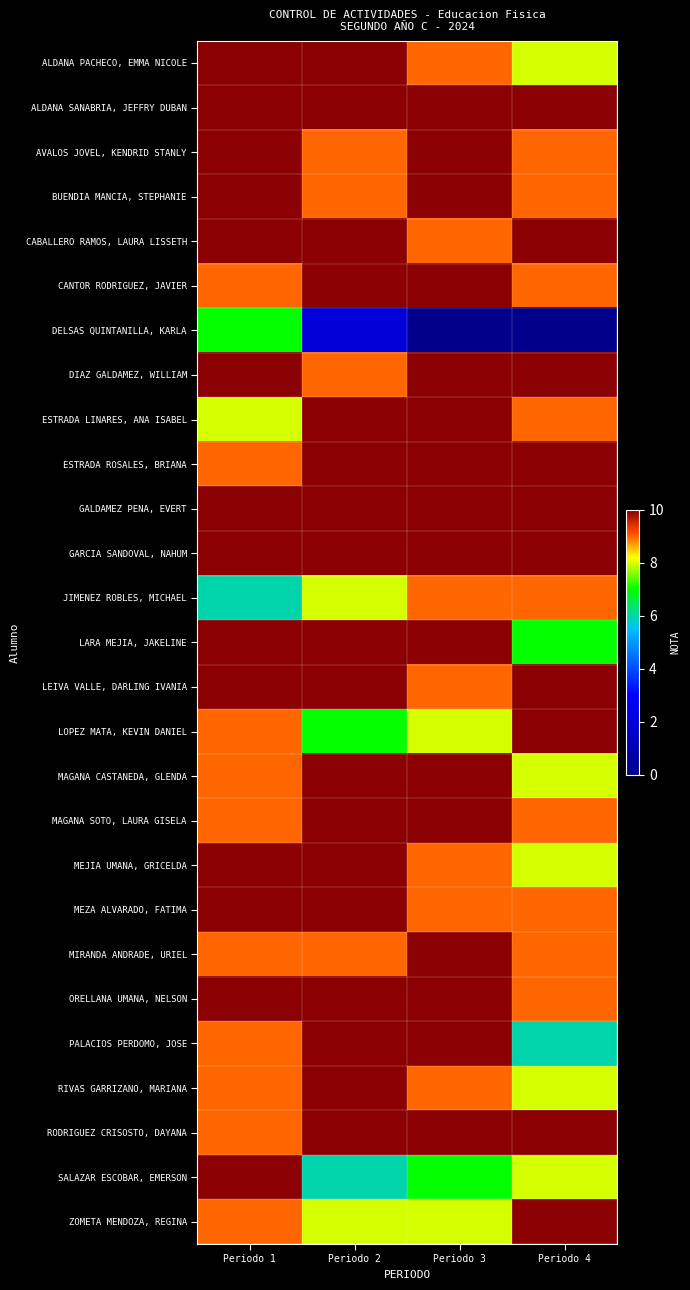

Reading left to right, transcribe all the data shown in this chart.

ALDANA PACHECO, EMMA NICOLE: Periodo 1=10	Periodo 2=10	Periodo 3=9	Periodo 4=8
ALDANA SANABRIA, JEFFRY DUBAN: Periodo 1=10	Periodo 2=10	Periodo 3=10	Periodo 4=10
AVALOS JOVEL, KENDRID STANLY: Periodo 1=10	Periodo 2=9	Periodo 3=10	Periodo 4=9
BUENDIA MANCIA, STEPHANIE: Periodo 1=10	Periodo 2=9	Periodo 3=10	Periodo 4=9
CABALLERO RAMOS, LAURA LISSETH: Periodo 1=10	Periodo 2=10	Periodo 3=9	Periodo 4=10
CANTOR RODRIGUEZ, JAVIER: Periodo 1=9	Periodo 2=10	Periodo 3=10	Periodo 4=9
DELSAS QUINTANILLA, KARLA: Periodo 1=7	Periodo 2=2	Periodo 3=0	Periodo 4=0
DIAZ GALDAMEZ, WILLIAM: Periodo 1=10	Periodo 2=9	Periodo 3=10	Periodo 4=10
ESTRADA LINARES, ANA ISABEL: Periodo 1=8	Periodo 2=10	Periodo 3=10	Periodo 4=9
ESTRADA ROSALES, BRIANA: Periodo 1=9	Periodo 2=10	Periodo 3=10	Periodo 4=10
GALDAMEZ PENA, EVERT: Periodo 1=10	Periodo 2=10	Periodo 3=10	Periodo 4=10
GARCIA SANDOVAL, NAHUM: Periodo 1=10	Periodo 2=10	Periodo 3=10	Periodo 4=10
JIMENEZ ROBLES, MICHAEL: Periodo 1=6	Periodo 2=8	Periodo 3=9	Periodo 4=9
LARA MEJIA, JAKELINE: Periodo 1=10	Periodo 2=10	Periodo 3=10	Periodo 4=7
LEIVA VALLE, DARLING IVANIA: Periodo 1=10	Periodo 2=10	Periodo 3=9	Periodo 4=10
LOPEZ MATA, KEVIN DANIEL: Periodo 1=9	Periodo 2=7	Periodo 3=8	Periodo 4=10
MAGANA CASTANEDA, GLENDA: Periodo 1=9	Periodo 2=10	Periodo 3=10	Periodo 4=8
MAGANA SOTO, LAURA GISELA: Periodo 1=9	Periodo 2=10	Periodo 3=10	Periodo 4=9
MEJIA UMANA, GRICELDA: Periodo 1=10	Periodo 2=10	Periodo 3=9	Periodo 4=8
MEZA ALVARADO, FATIMA: Periodo 1=10	Periodo 2=10	Periodo 3=9	Periodo 4=9
MIRANDA ANDRADE, URIEL: Periodo 1=9	Periodo 2=9	Periodo 3=10	Periodo 4=9
ORELLANA UMANA, NELSON: Periodo 1=10	Periodo 2=10	Periodo 3=10	Periodo 4=9
PALACIOS PERDOMO, JOSE: Periodo 1=9	Periodo 2=10	Periodo 3=10	Periodo 4=6
RIVAS GARRIZANO, MARIANA: Periodo 1=9	Periodo 2=10	Periodo 3=9	Periodo 4=8
RODRIGUEZ CRISOSTO, DAYANA: Periodo 1=9	Periodo 2=10	Periodo 3=10	Periodo 4=10
SALAZAR ESCOBAR, EMERSON: Periodo 1=10	Periodo 2=6	Periodo 3=7	Periodo 4=8
ZOMETA MENDOZA, REGINA: Periodo 1=9	Periodo 2=8	Periodo 3=8	Periodo 4=10